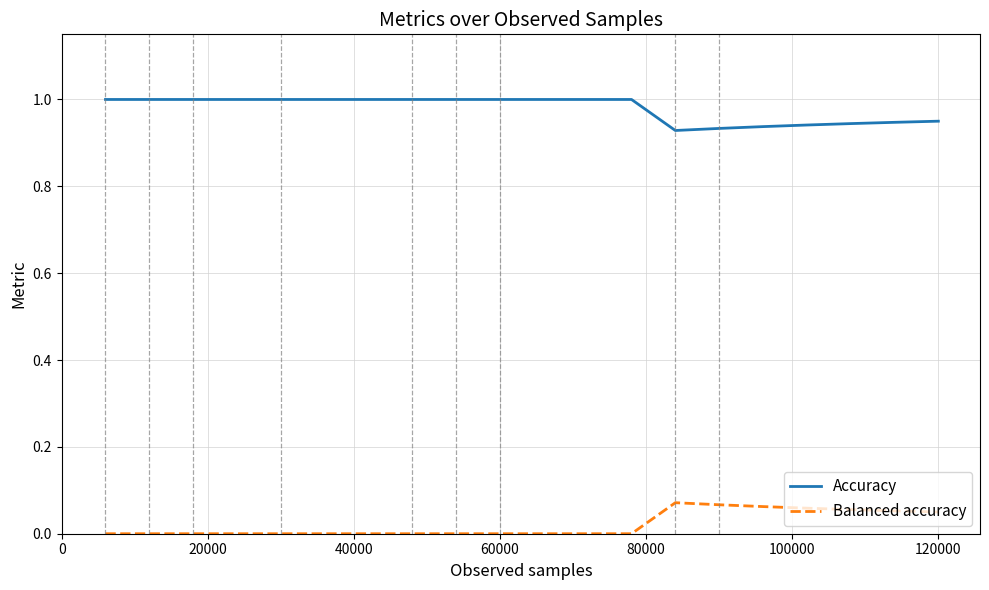

True or false: Balanced accuracy and Accuracy intersect in this chart.

False